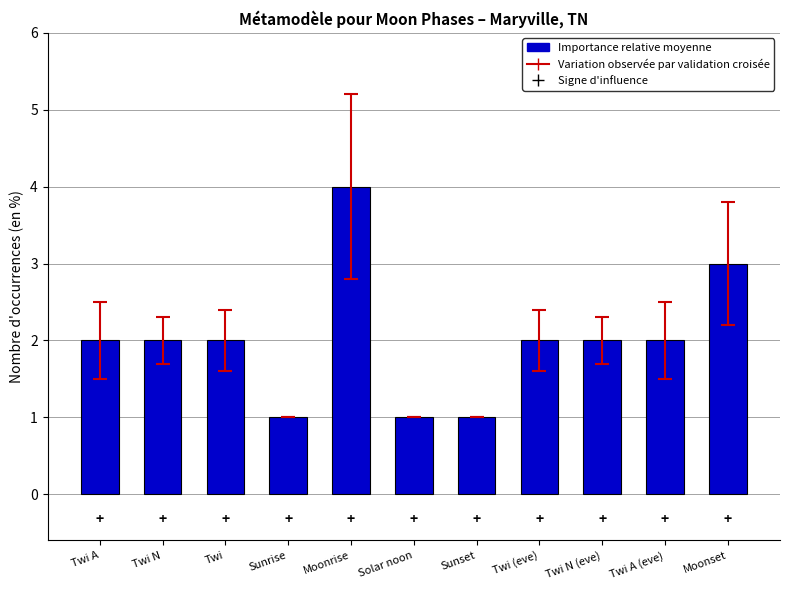

What is the label of the 5th bar from the left?

Moonrise